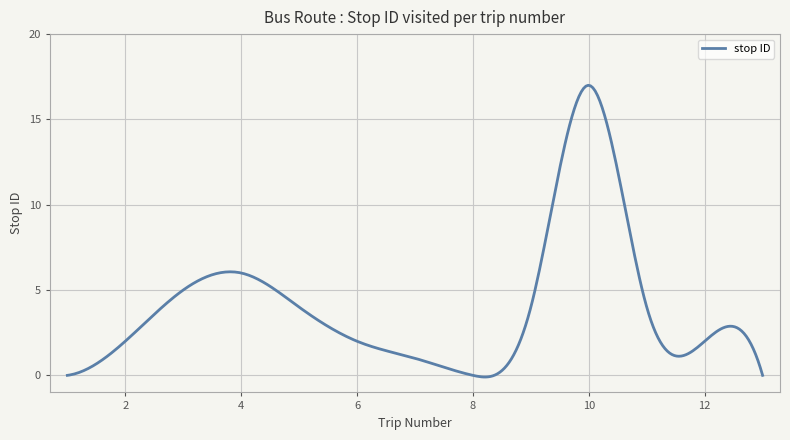

What is the greatest value displayed?

17.0